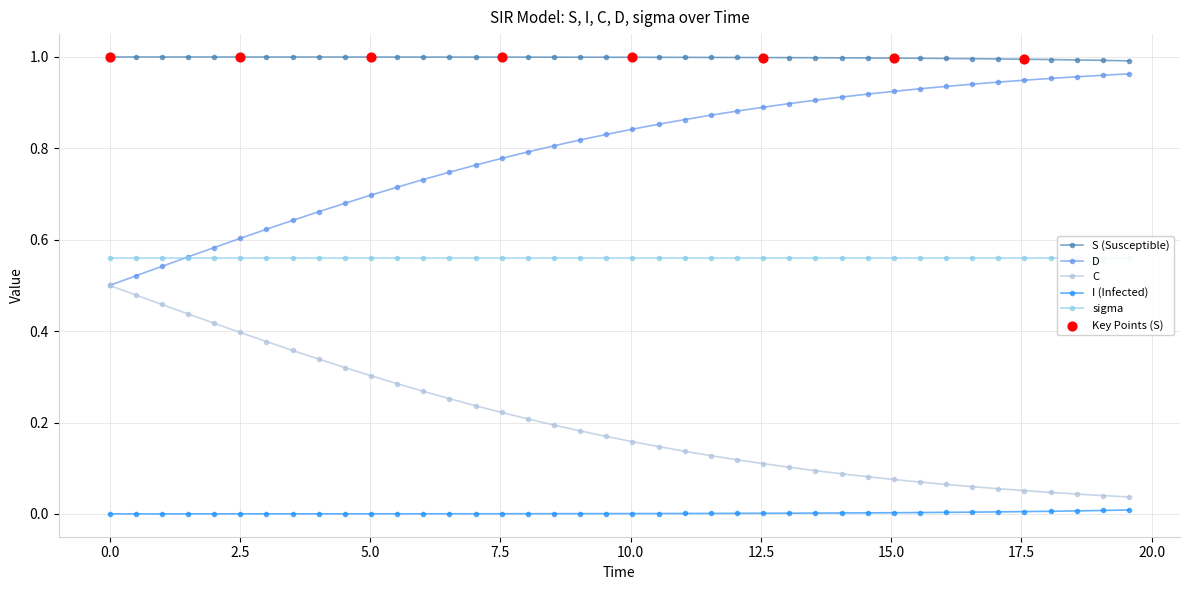

At how many categories does at least one series exceed 0?

40